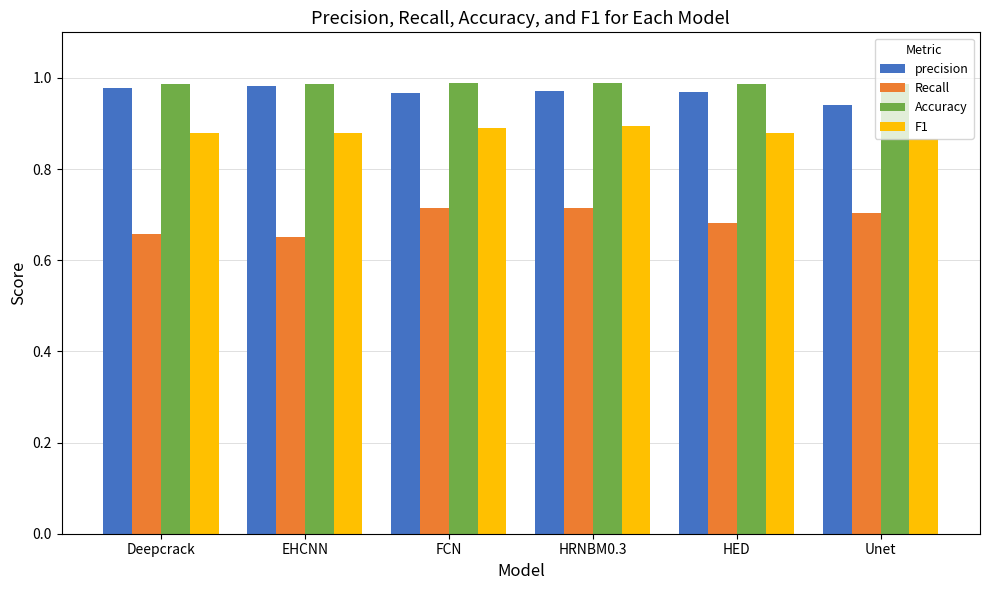

What is the sum of all F1 values?

5.3